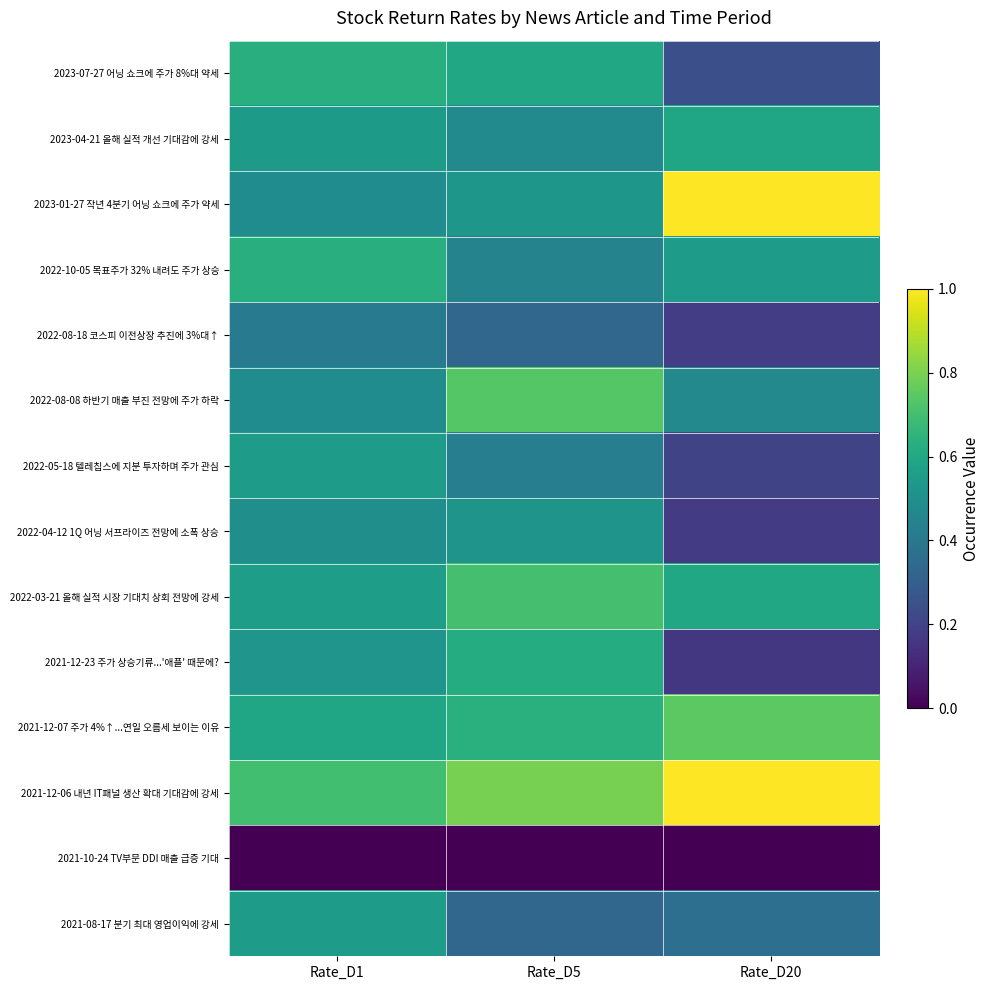

What is the total value across all series at Rate_D1?

-15.1